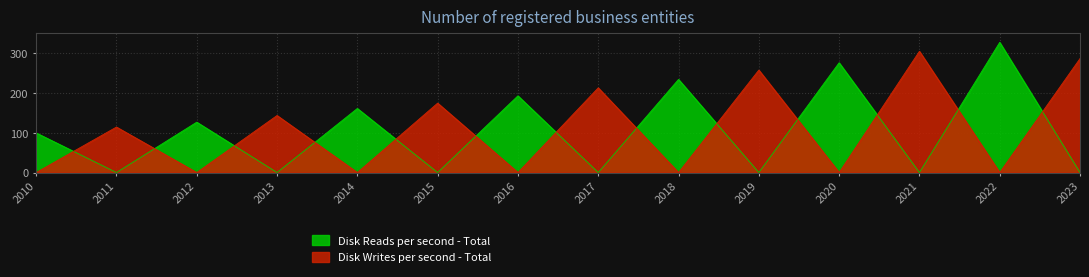

Which label corresponds to the largest value in the chart?

2022